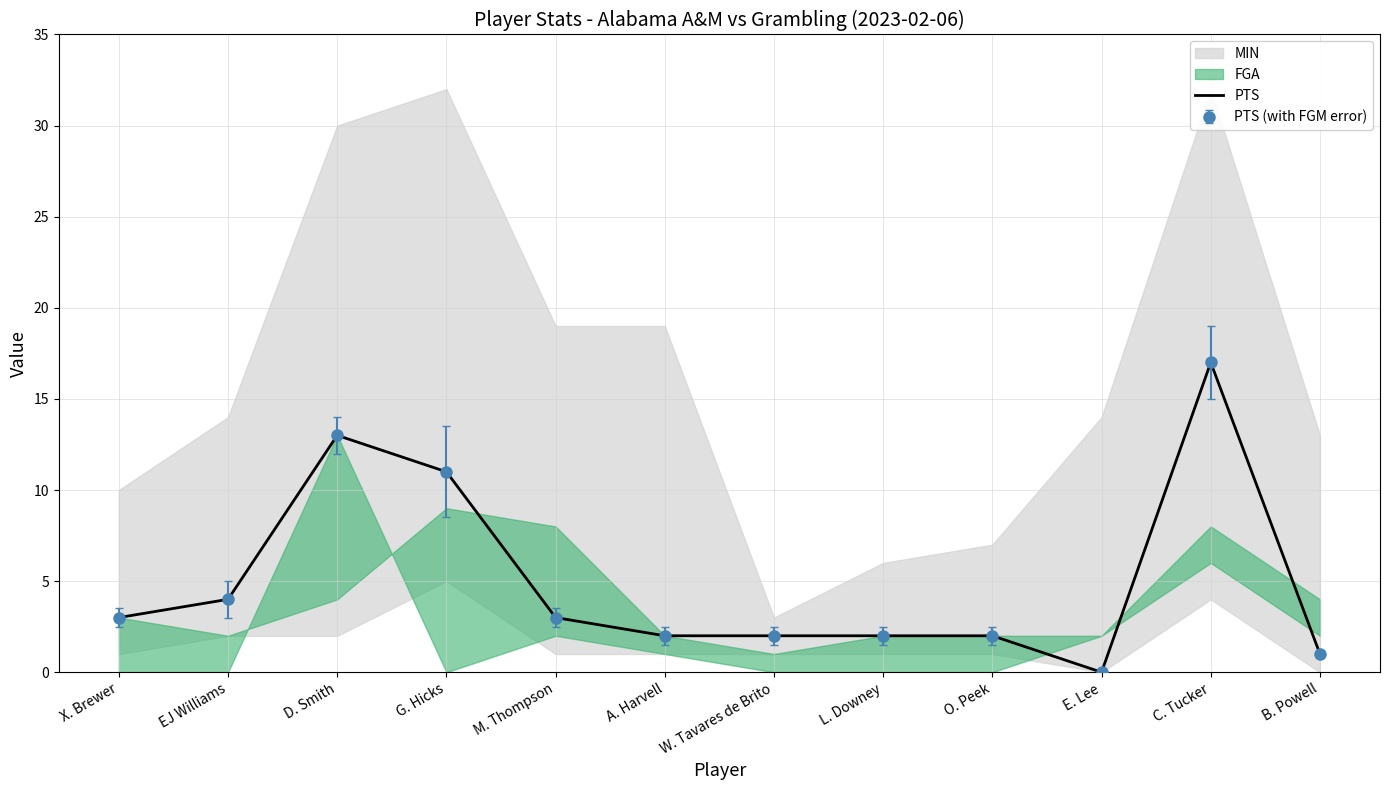

Reading left to right, list all the values displayed in this chart.

X. Brewer=3	EJ Williams=4	D. Smith=13	G. Hicks=11	M. Thompson=3	A. Harvell=2	W. Tavares de Brito=2	L. Downey=2	O. Peek=2	E. Lee=0	C. Tucker=17	B. Powell=1